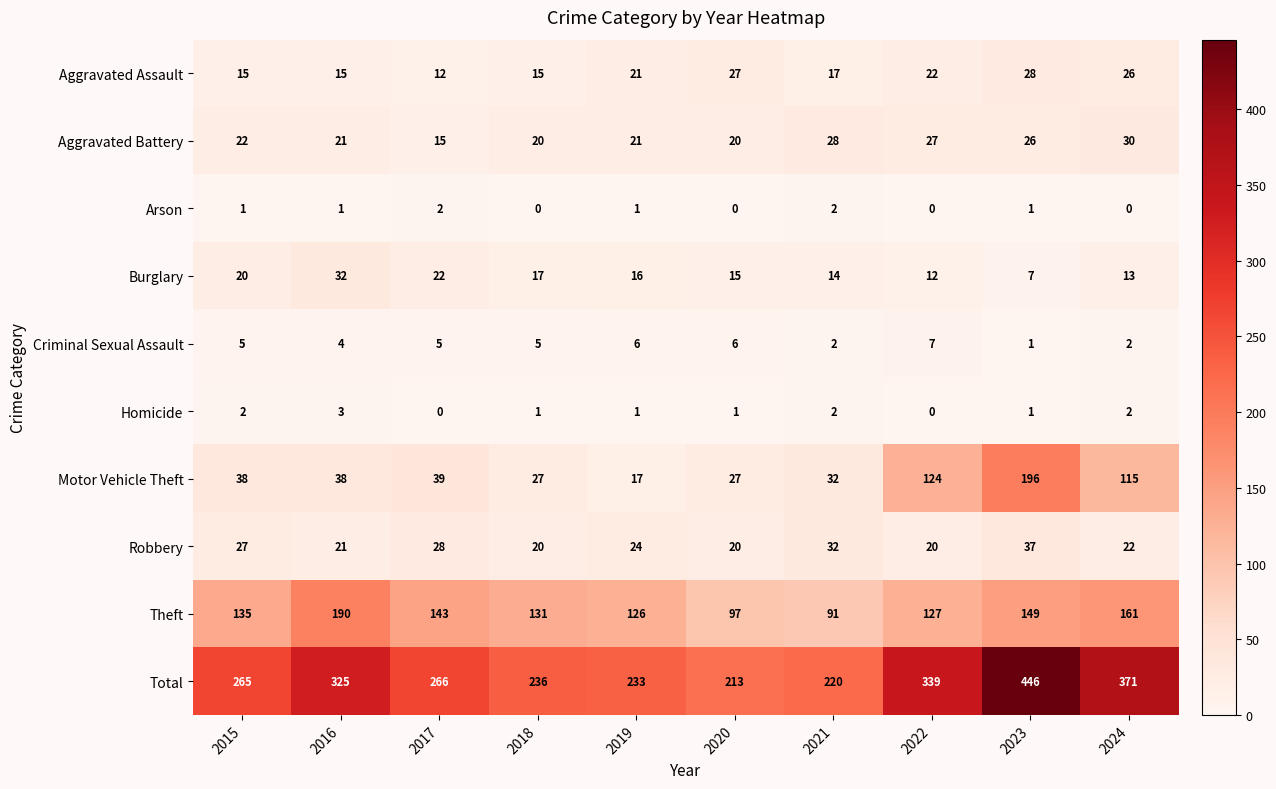

What is the difference between the Motor Vehicle Theft values at 2021 and 2022?

92